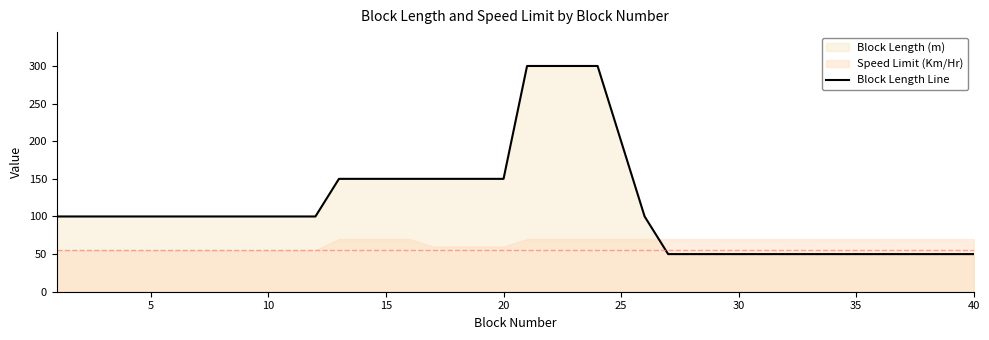

How many data points does each series have?

40